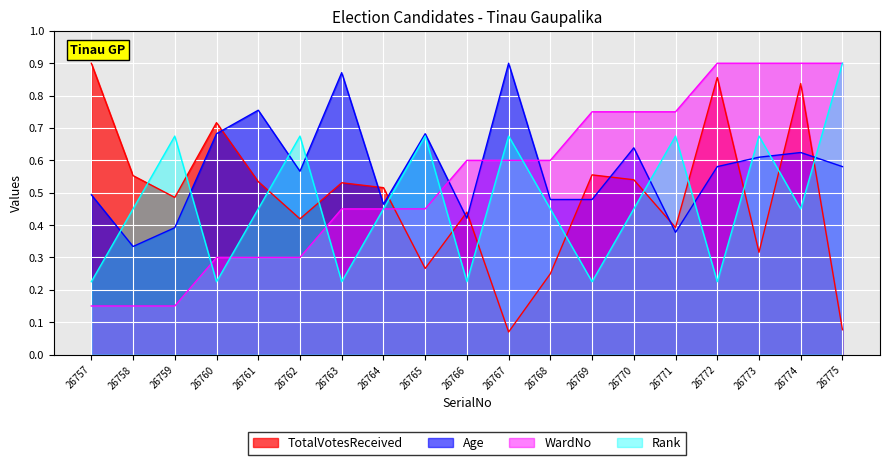

What is the minimum value shown in the chart?

0.1